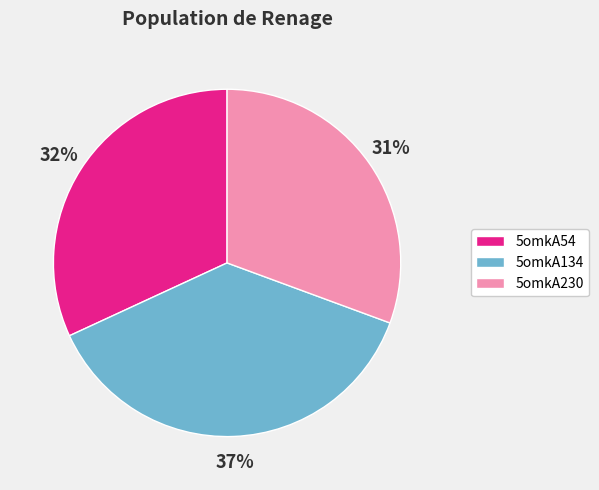

Is there any slice that represents more than half of the pie?

No